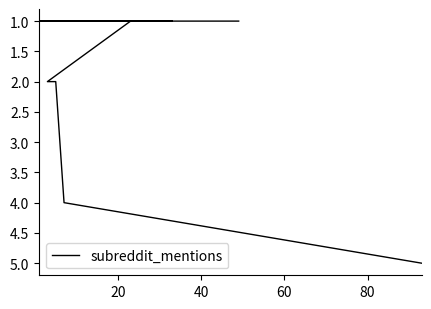

Does the chart have visible grid lines?

No